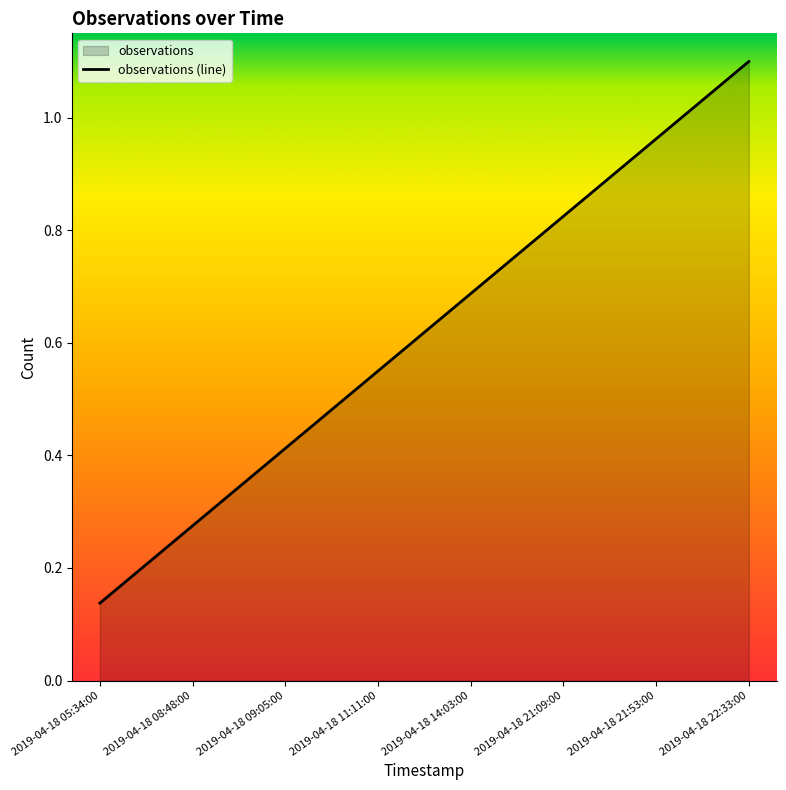

True or false: the data shows 0.7 at 2019-04-18 14:03:00.

True